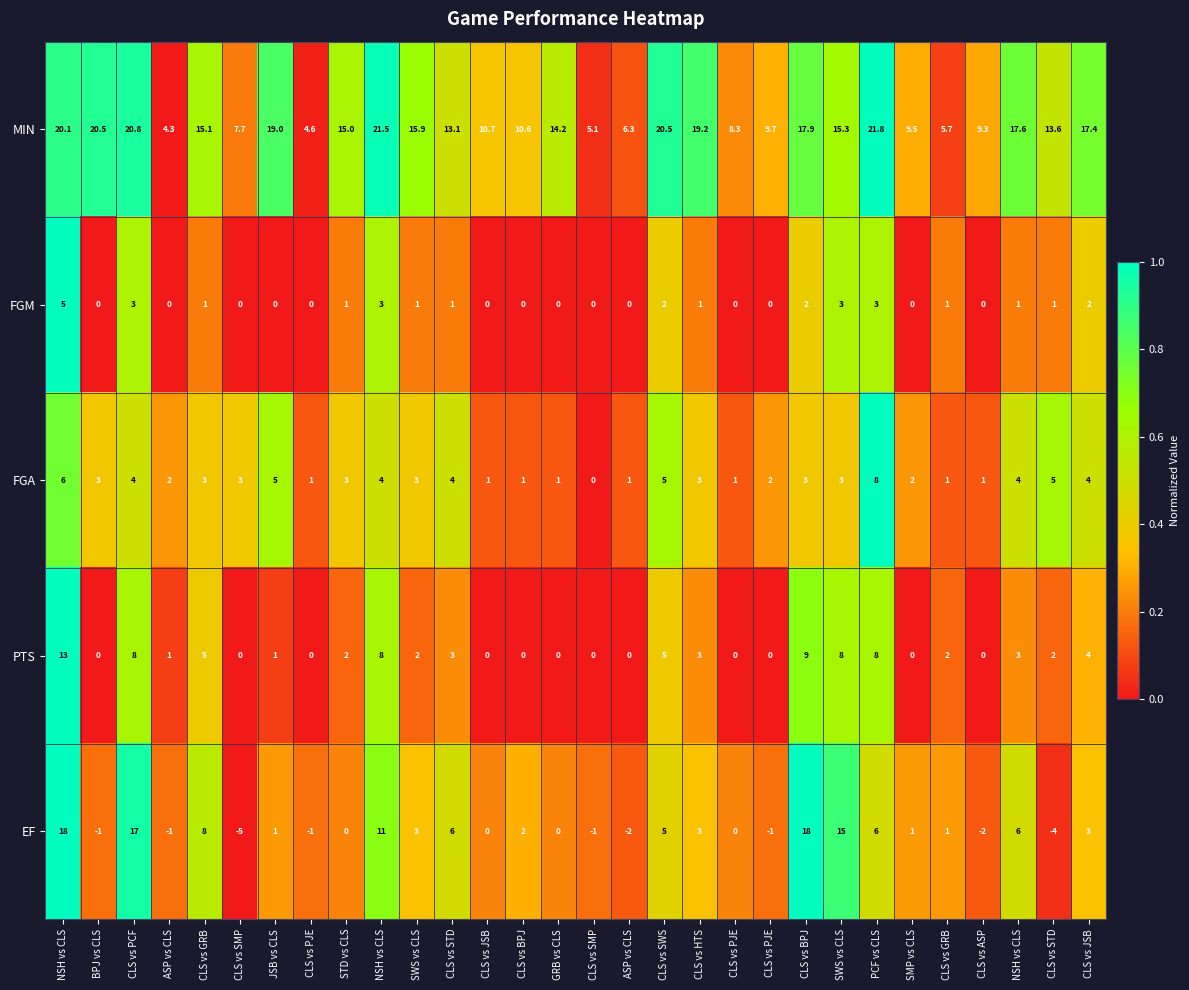

What is the difference between the highest and lowest values at BPJ vs CLS?

21.5